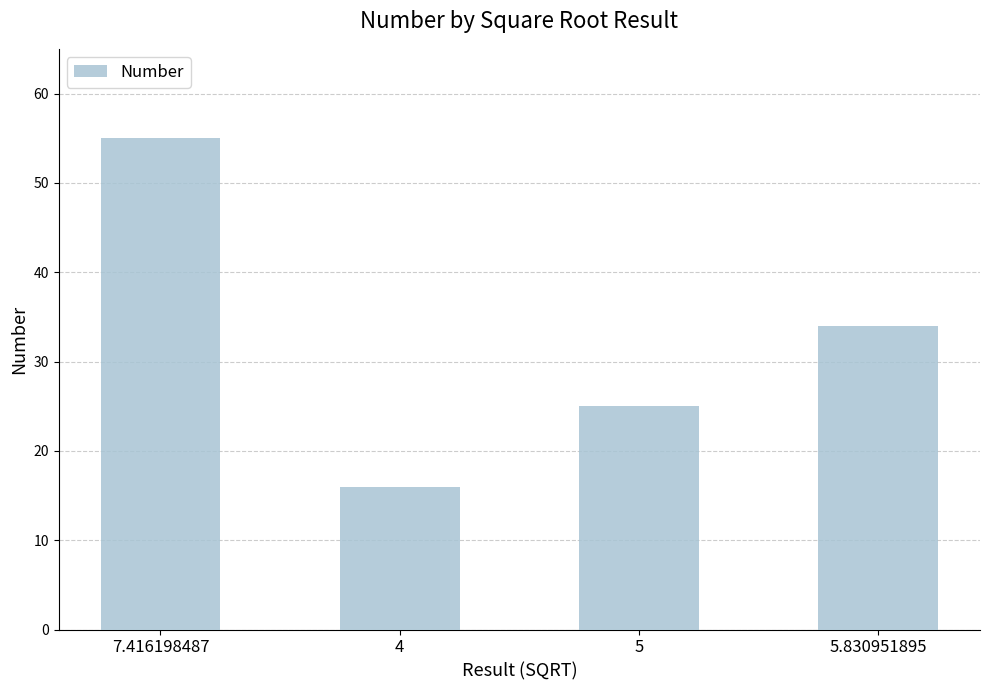

Reading right to left, what are all the values shown in this chart?

34	25	16	55